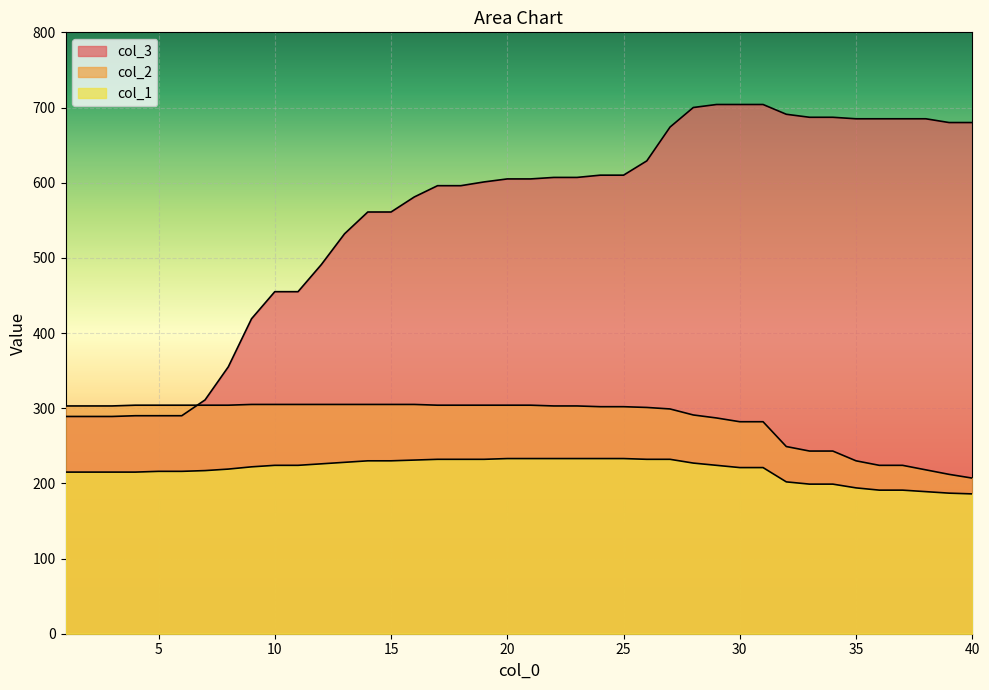

At which label is col_2 closest to 256?

32